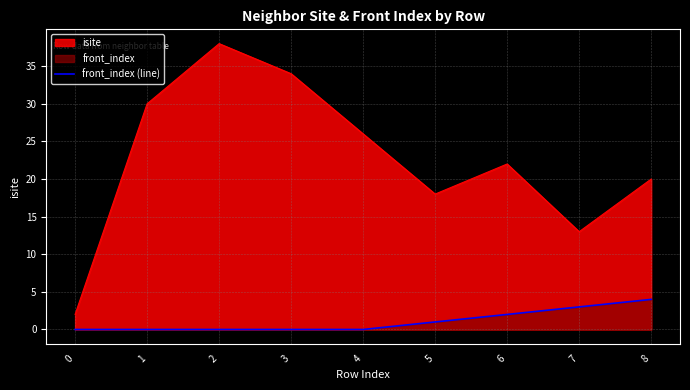

What is the difference between the values at 8 and 7?

1